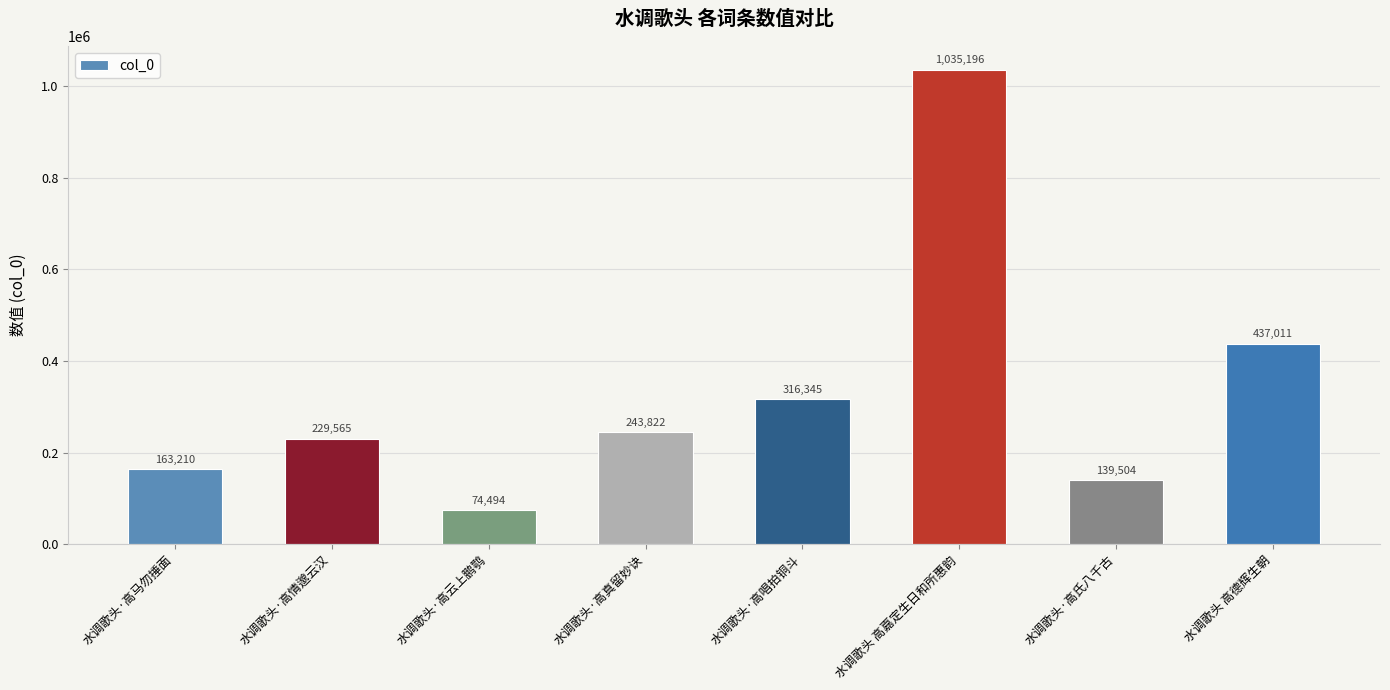

At which label is the value closest to 554845?

水调歌头 高德辉生朝